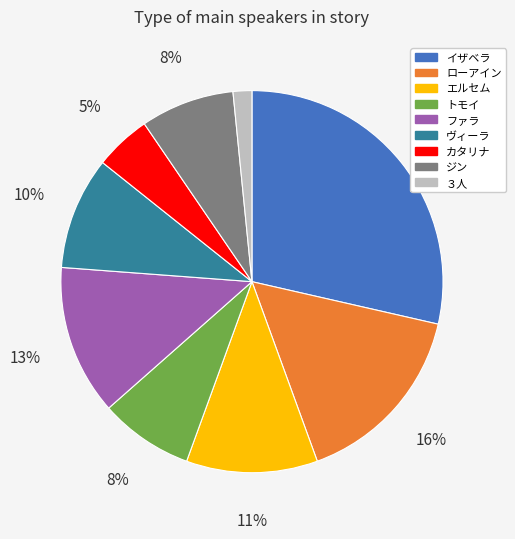

What is the ratio of the value at ローアイン to the value at トモイ?

2.0